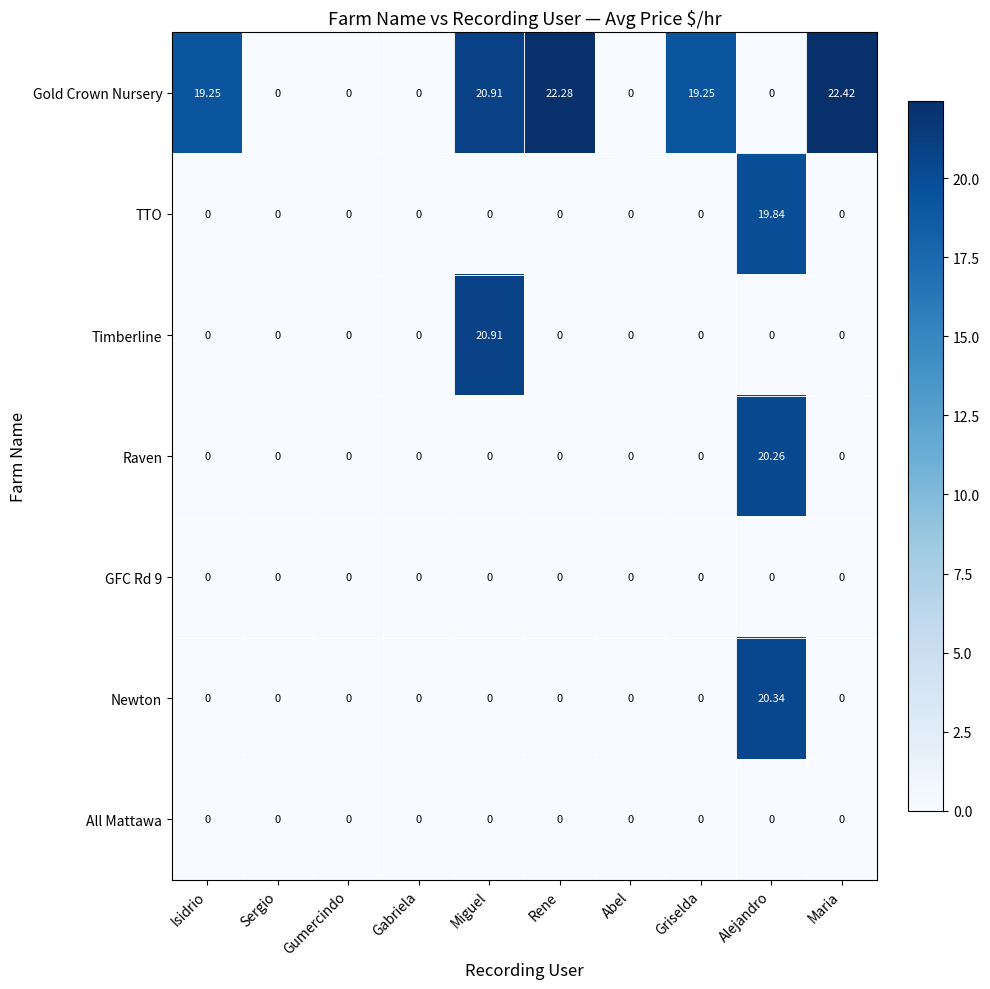

At how many categories does at least one series exceed 10?

6